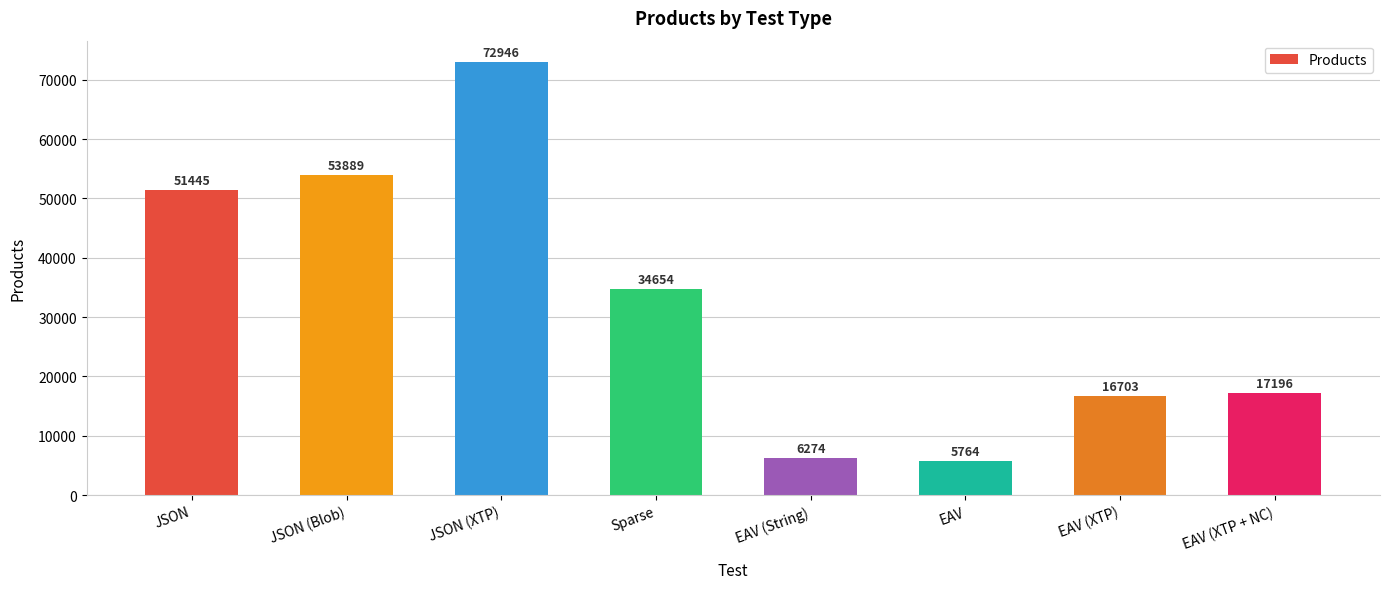

Reading left to right, transcribe all the data shown in this chart.

JSON=51445	JSON (Blob)=53889	JSON (XTP)=72946	Sparse=34654	EAV (String)=6274	EAV=5764	EAV (XTP)=16703	EAV (XTP + NC)=17196